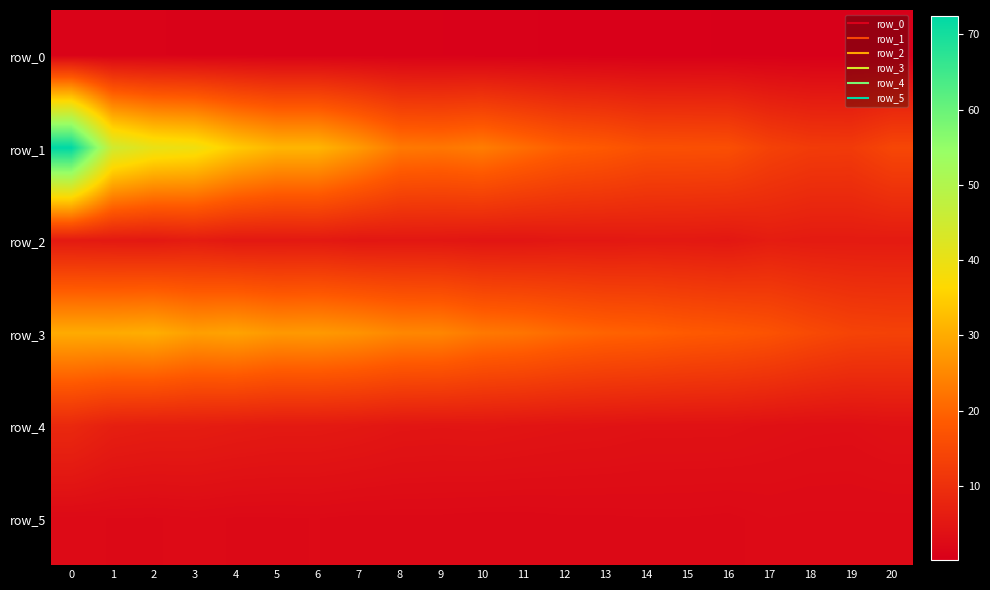

The row_5 series shows 3.5 at 12. True or false?

False